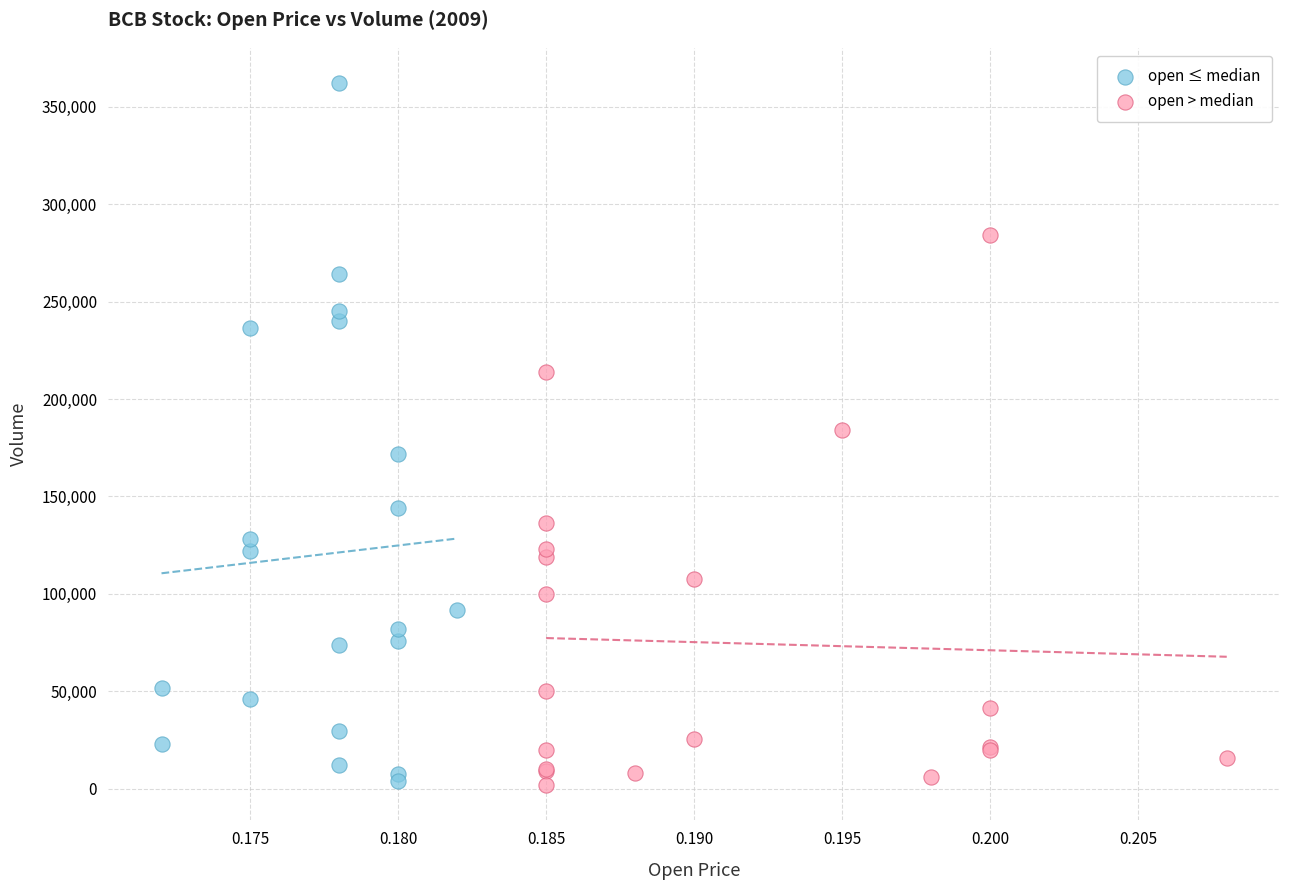

Which series has the widest spread of Y values?

open ≤ median